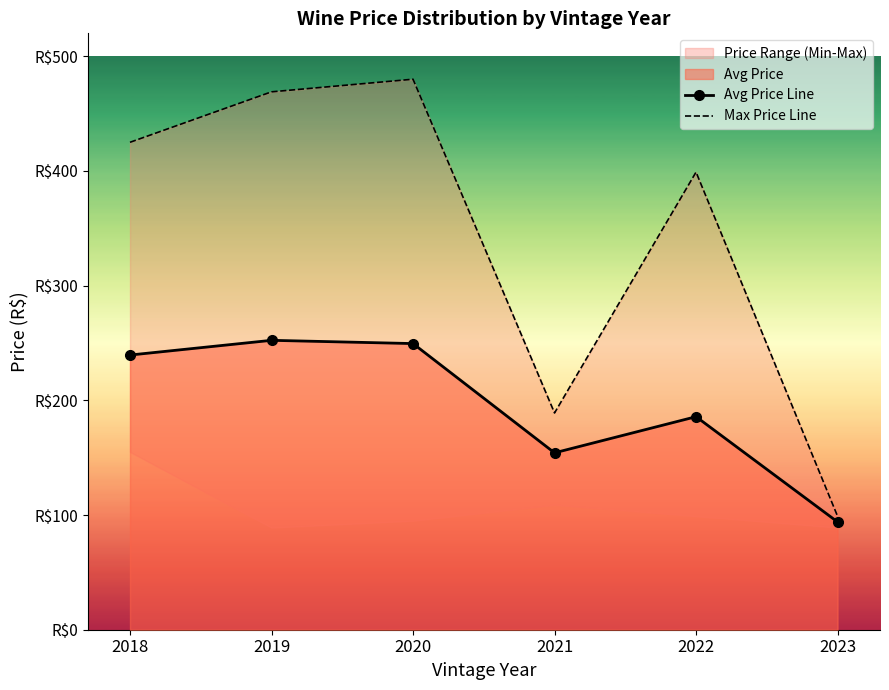

Is the value of Max Price Line at 2018 greater than the value of Avg Price Line at 2019?

Yes